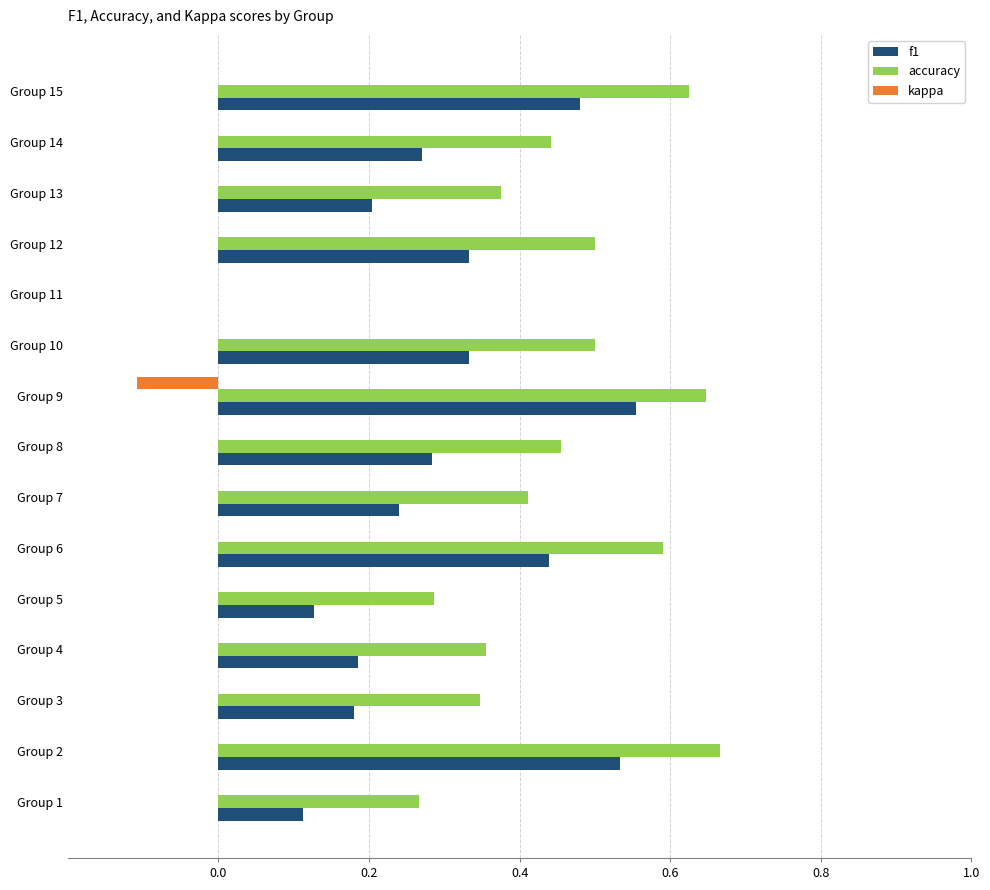

True or false: f1 has a value of 0.4 at Group 6.

True